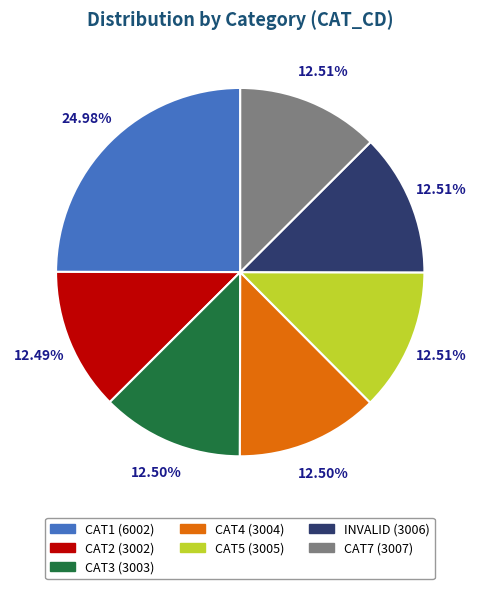

Count the number of slices in the pie.

7